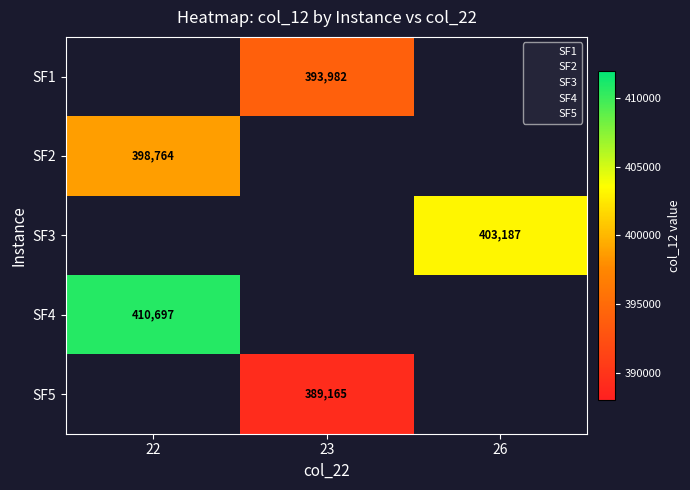

What is the difference between the highest and lowest values at 23?

4816.8